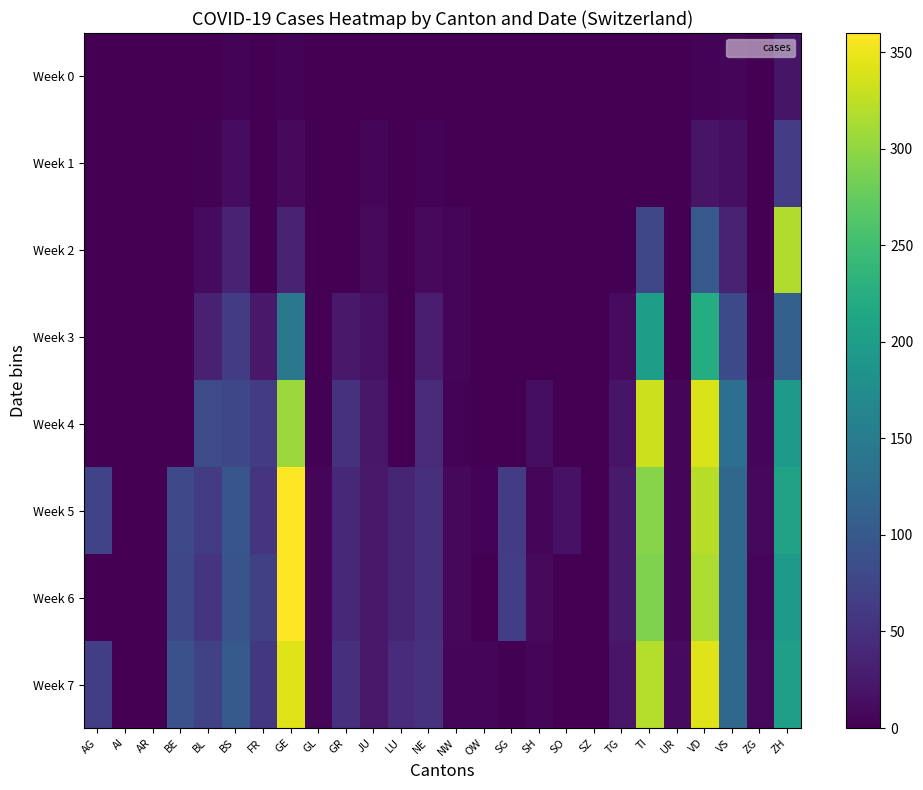

Between AR and NW, which series saw the biggest shift?

Week 5